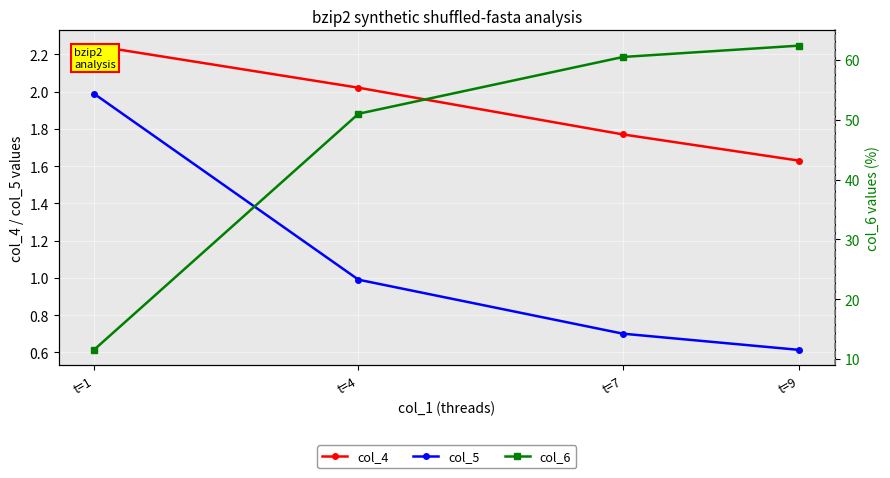

True or false: col_6 and col_5 cross at least once.

False